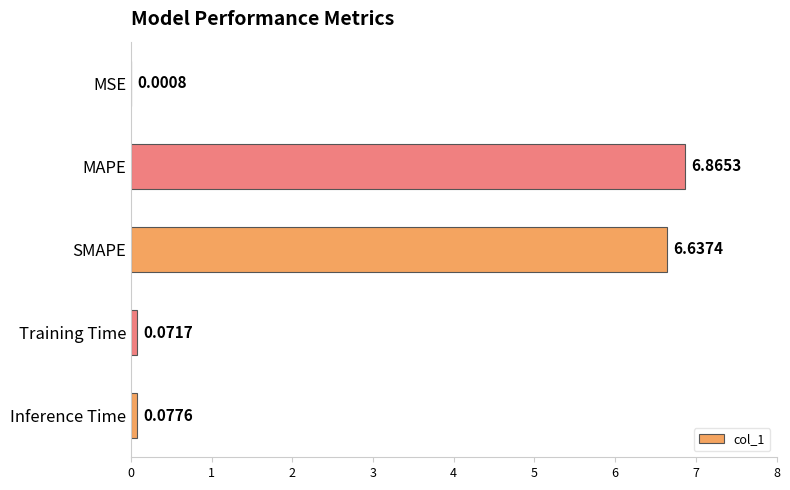

Are the bars horizontal?

Yes